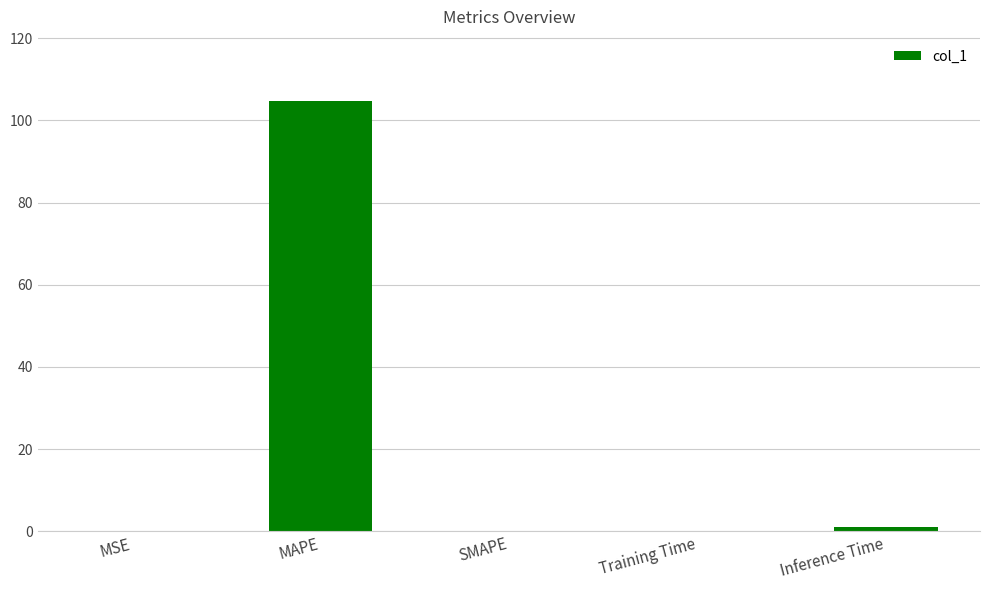

Count the number of categories in the chart.

5